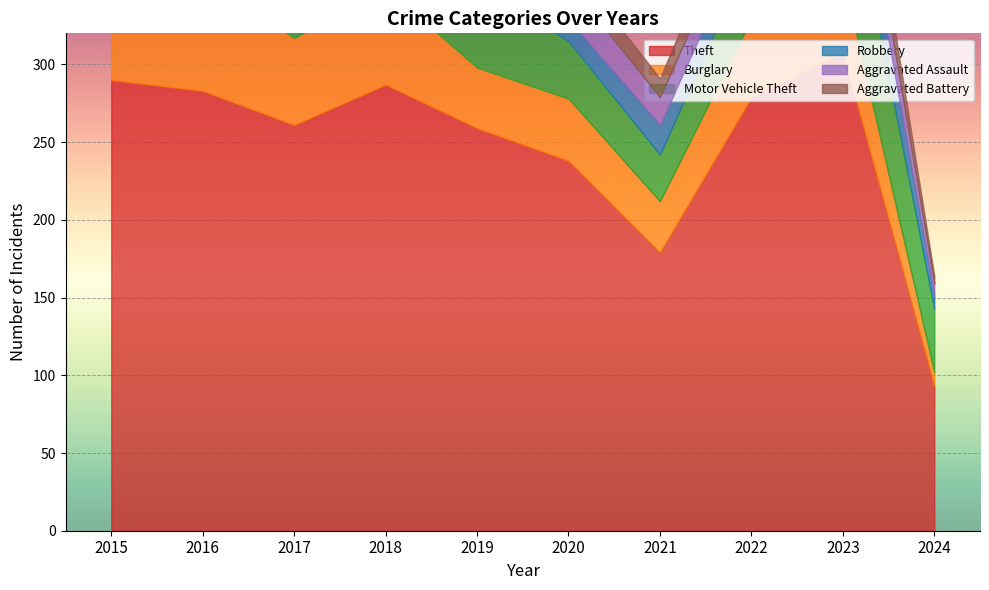

At how many categories does at least one series exceed 192?

8